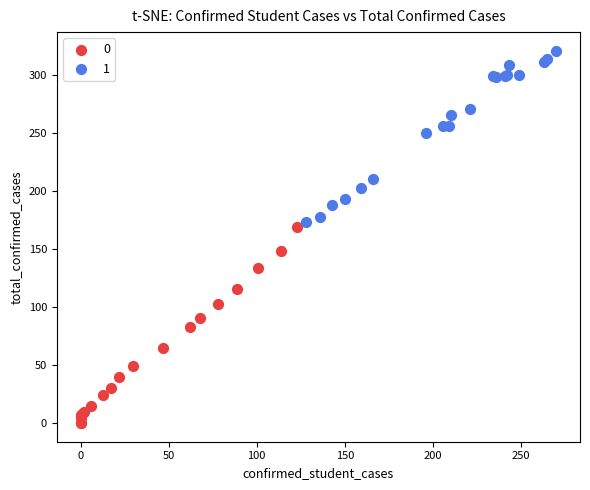

What are all the series names shown in the legend?

0, 1